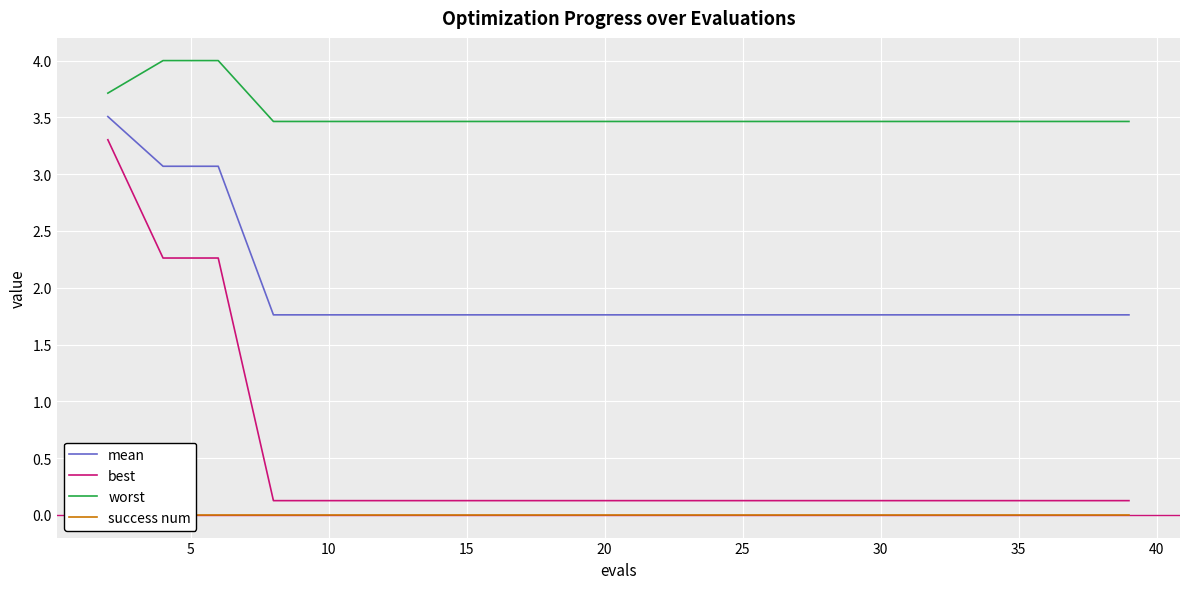

How many categories are shown in the chart?

20